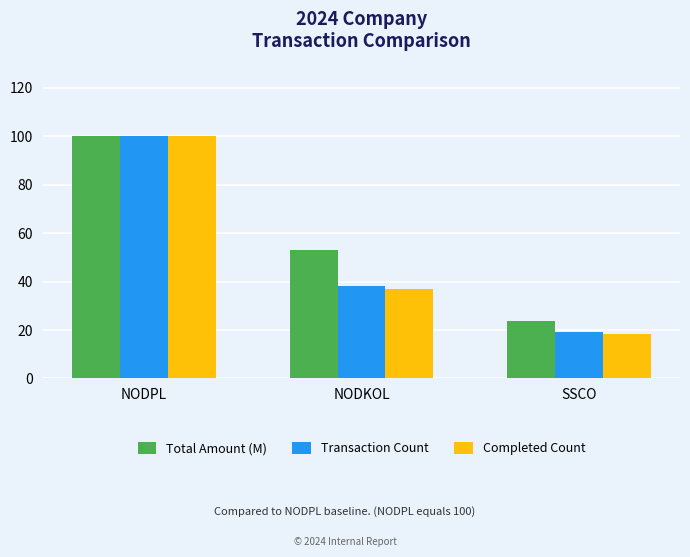

Reading right to left, extract all data points from this chart.

Total Amount (M): SSCO=23.8	NODKOL=53.0	NODPL=100.0
Transaction Count: SSCO=19.1	NODKOL=38.2	NODPL=100.0
Completed Count: SSCO=18.4	NODKOL=36.8	NODPL=100.0